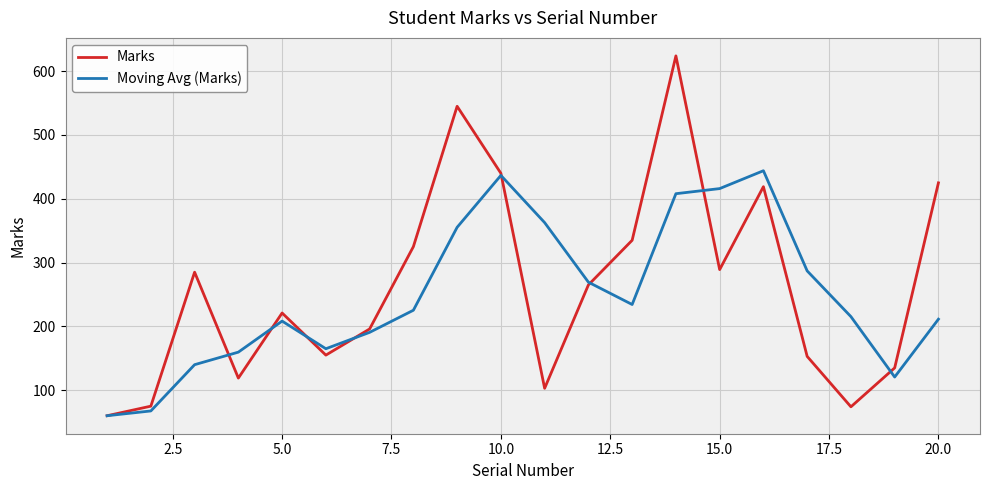

Rank the series by their maximum value, from lowest to highest.

Moving Avg (Marks), Marks